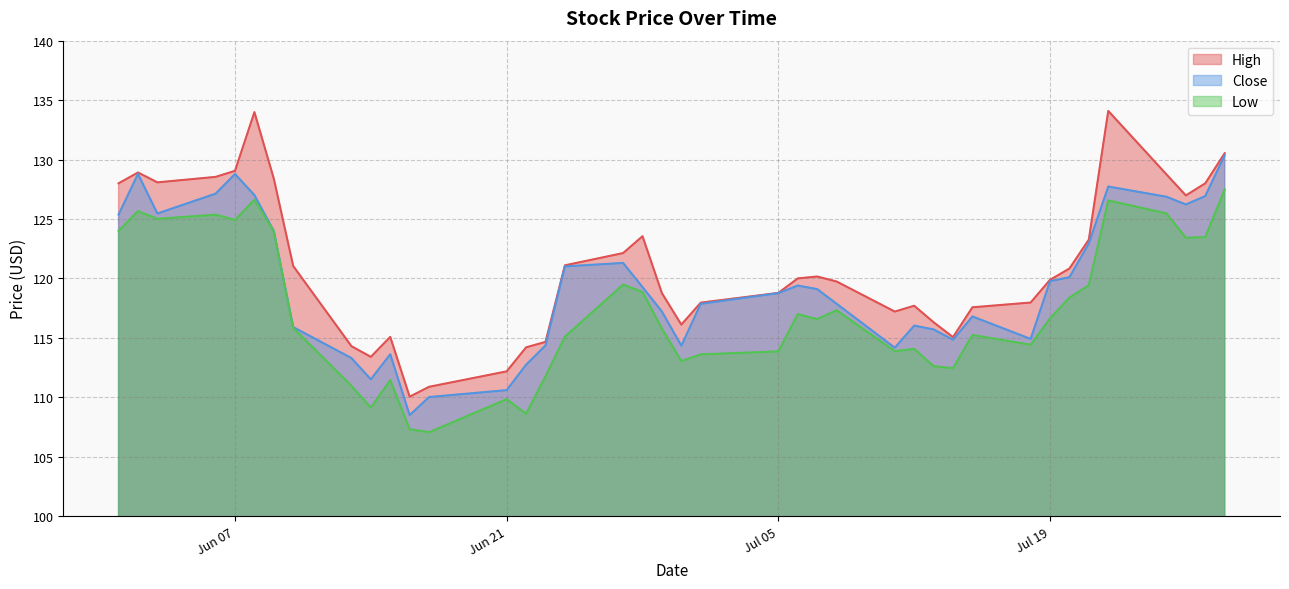

What is the spread (max minus min) of values at 2022-07-28?

3.0